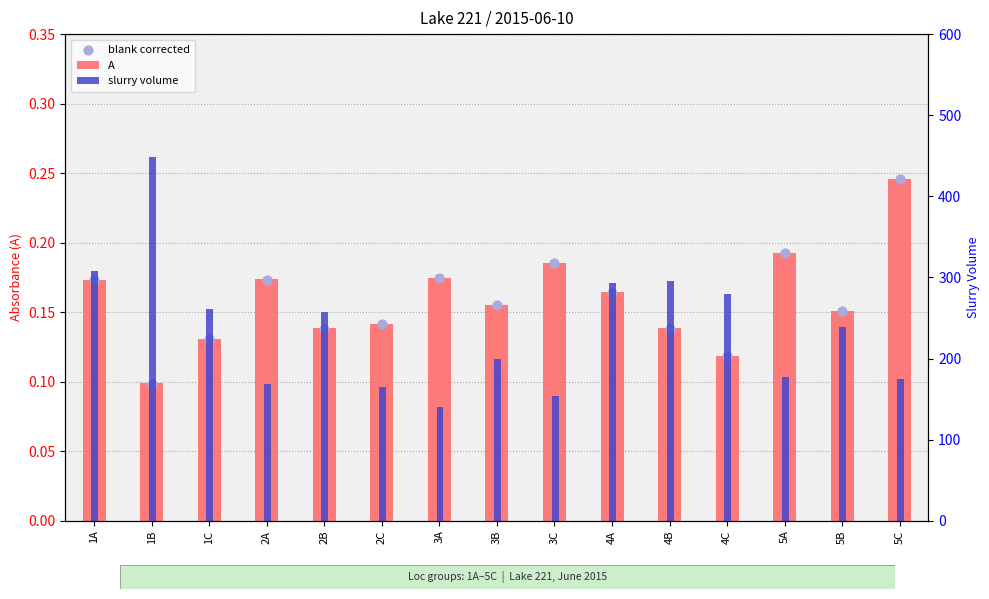

Which series has the largest total across all categories?

slurry volume